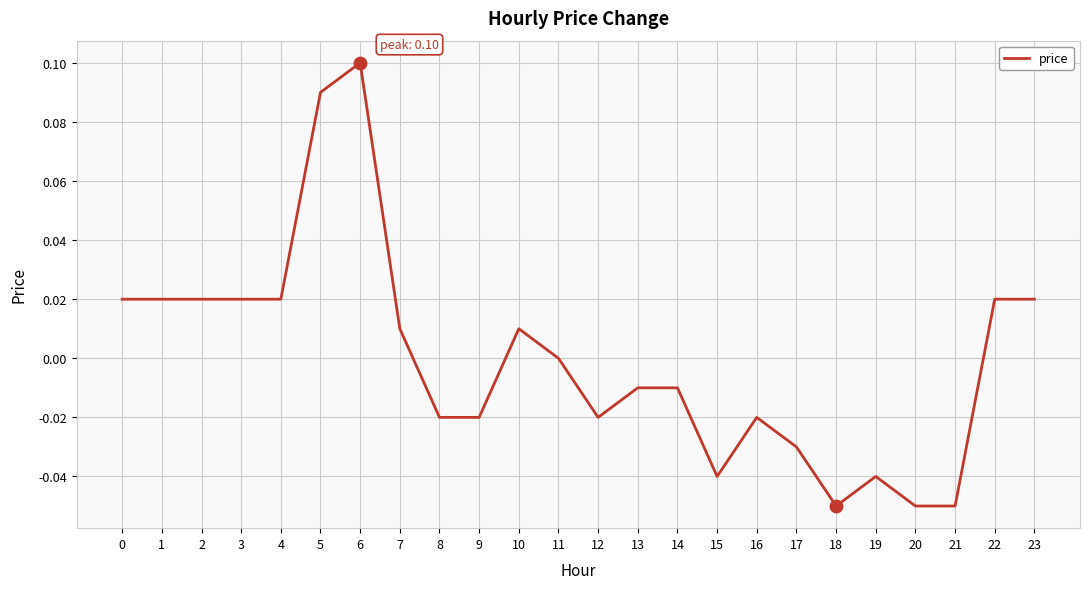

Which has a higher value, 21 or 9?

9